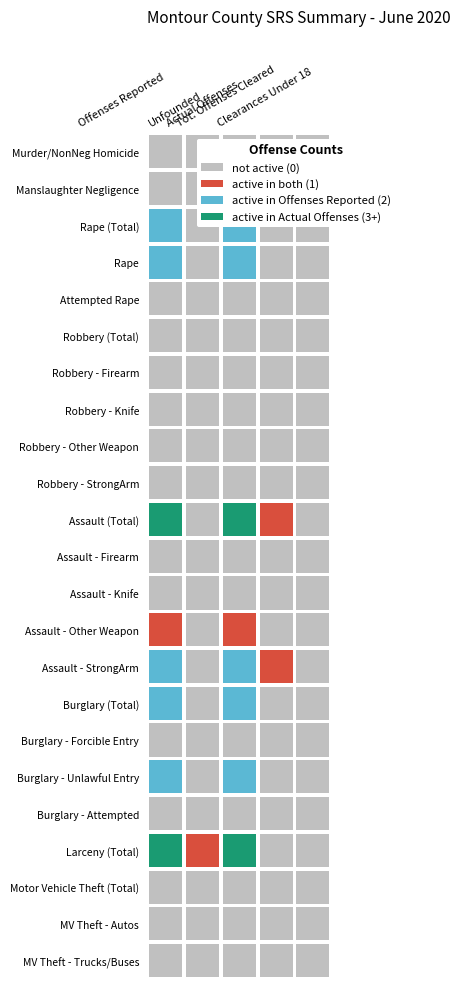

Reading left to right, extract all data points from this chart.

Murder/NonNeg Homicide: 0	0	0	0	0
Manslaughter Negligence: 0	0	0	0	0
Rape (Total): 2	0	2	0	0
Rape: 2	0	2	0	0
Attempted Rape: 0	0	0	0	0
Robbery (Total): 0	0	0	0	0
Robbery - Firearm: 0	0	0	0	0
Robbery - Knife: 0	0	0	0	0
Robbery - Other Weapon: 0	0	0	0	0
Robbery - StrongArm: 0	0	0	0	0
Assault (Total): 3	0	3	1	0
Assault - Firearm: 0	0	0	0	0
Assault - Knife: 0	0	0	0	0
Assault - Other Weapon: 1	0	1	0	0
Assault - StrongArm: 2	0	2	1	0
Burglary (Total): 2	0	2	0	0
Burglary - Forcible Entry: 0	0	0	0	0
Burglary - Unlawful Entry: 2	0	2	0	0
Burglary - Attempted: 0	0	0	0	0
Larceny (Total): 10	1	9	0	0
Motor Vehicle Theft (Total): 0	0	0	0	0
MV Theft - Autos: 0	0	0	0	0
MV Theft - Trucks/Buses: 0	0	0	0	0